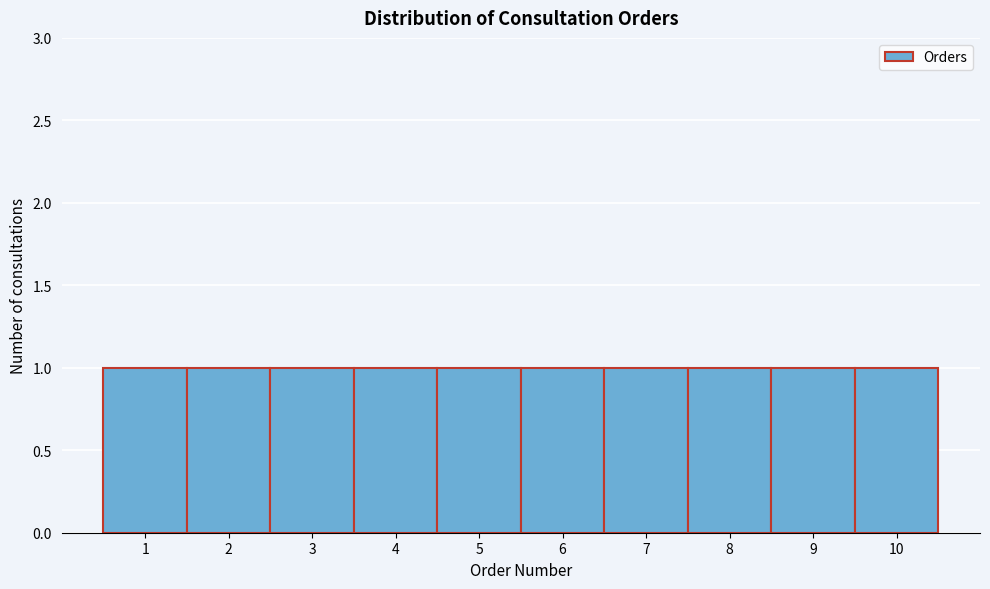

Reading left to right, list every bar in this chart as the range it spans on the x-axis followed by its height. The values are not printed on the chart, so give them approximately, as read against the axis.

0.5 to 1.5: 1
1.5 to 2.5: 1
2.5 to 3.5: 1
3.5 to 4.5: 1
4.5 to 5.5: 1
5.5 to 6.5: 1
6.5 to 7.5: 1
7.5 to 8.5: 1
8.5 to 9.5: 1
9.5 to 10.5: 1